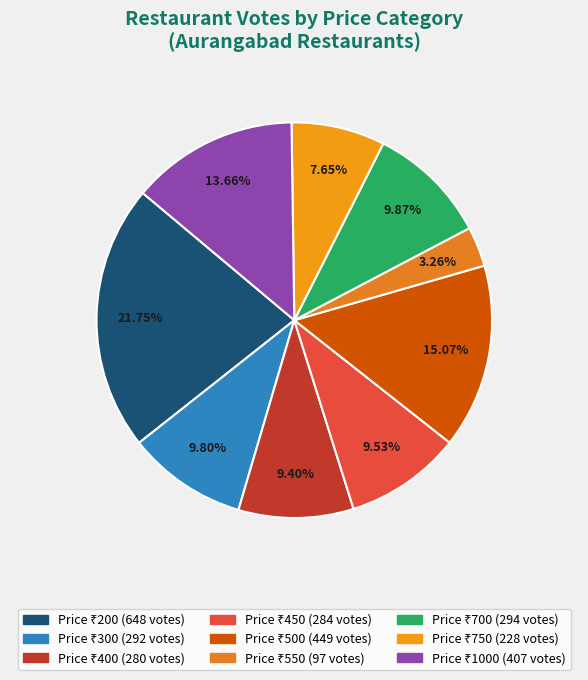

How many slices are in this pie chart?

9